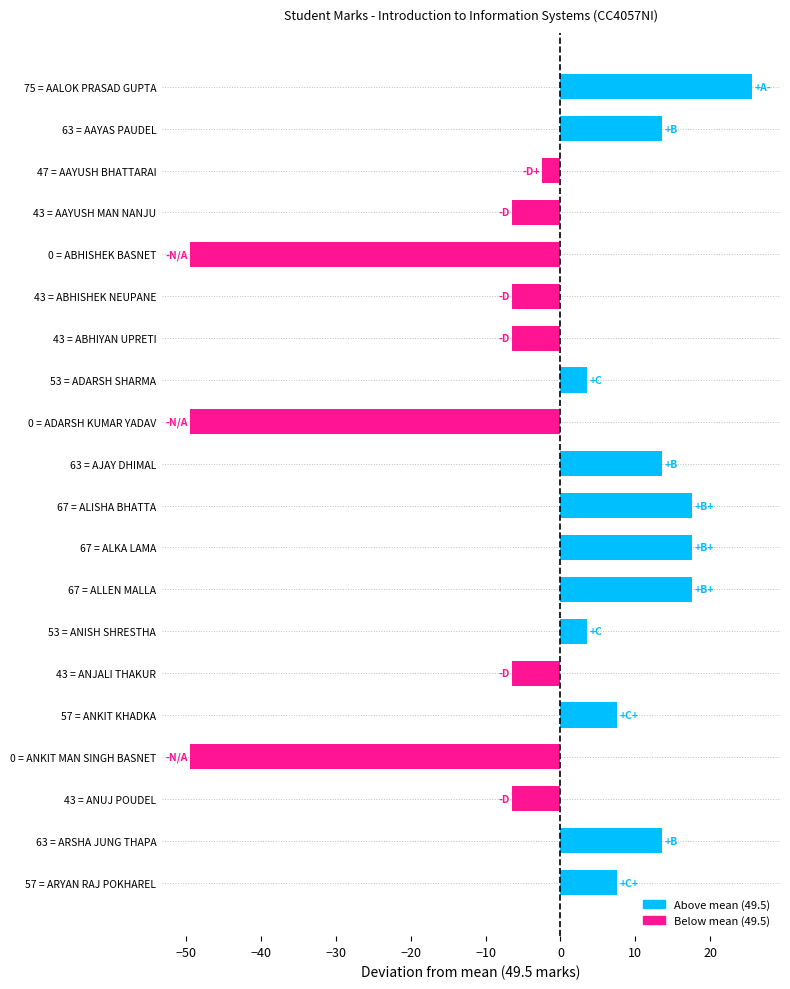

How many data points are above 3?

11